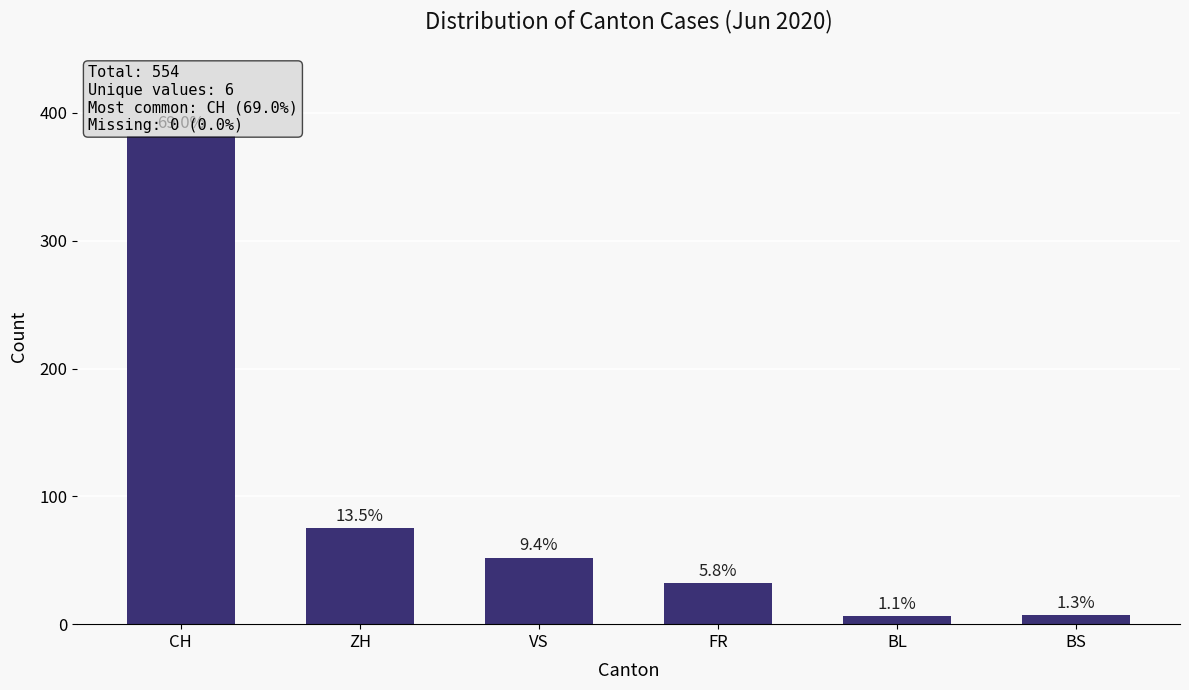

What position from the right is ZH?

5